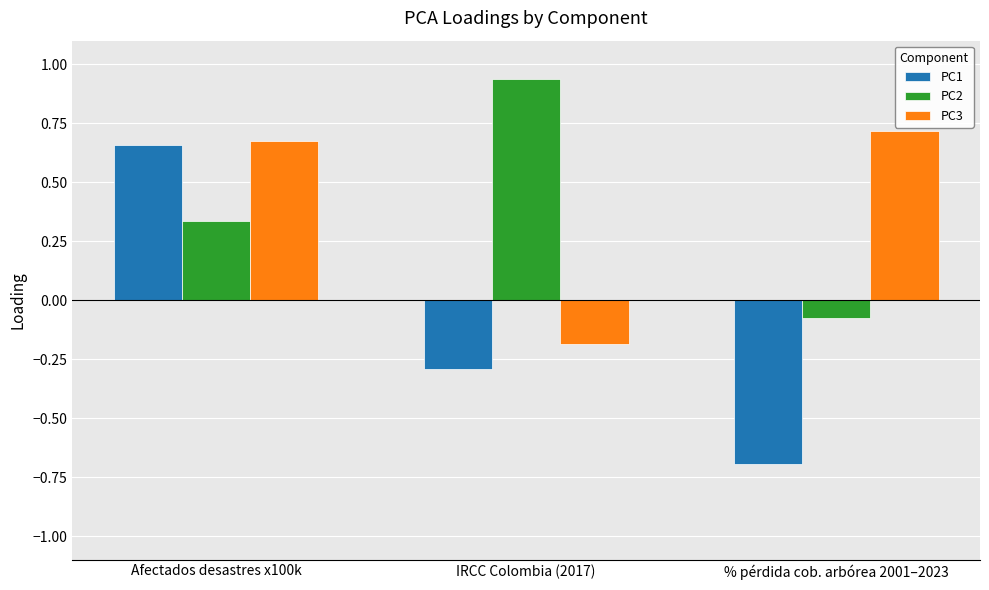

What is the total value across all series at IRCC Colombia (2017)?

0.5